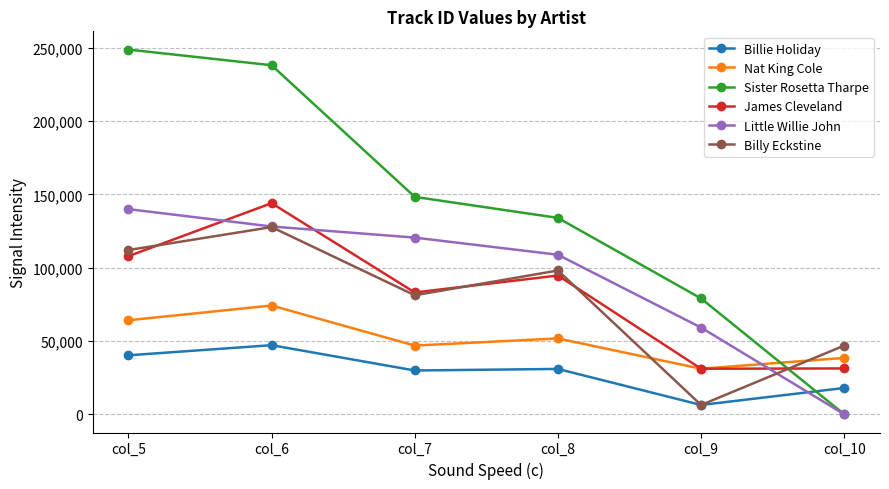

Between col_5 and col_7, which series saw the biggest shift?

Sister Rosetta Tharpe